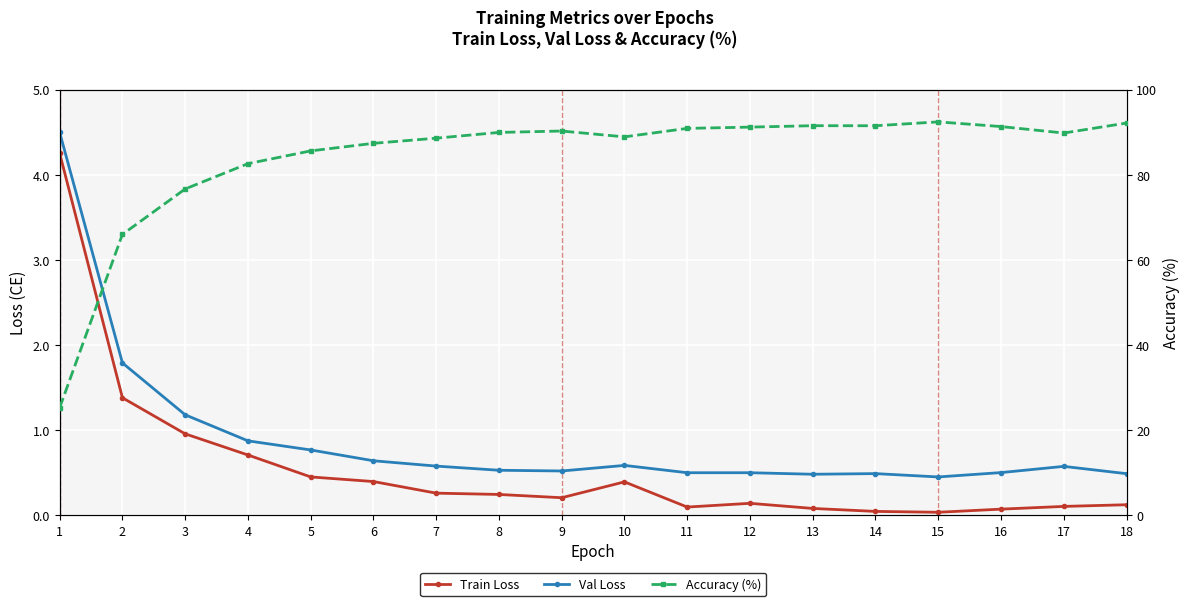

Which series has the largest range (max minus min)?

Accuracy (%)